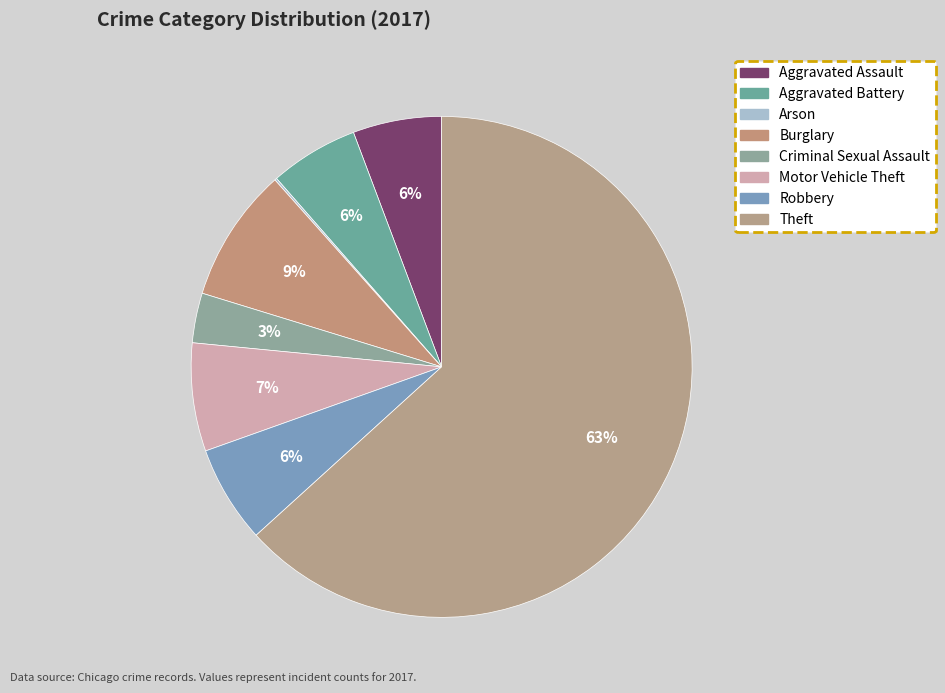

Which slice represents more than half of the pie?

Theft